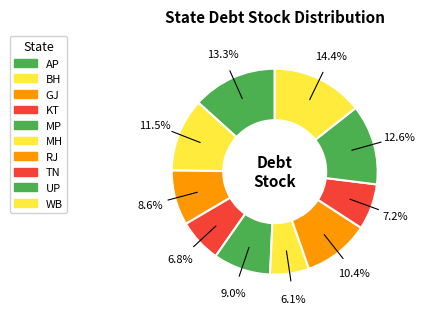

What percentage is the AP slice, to the nearest percent?

13%